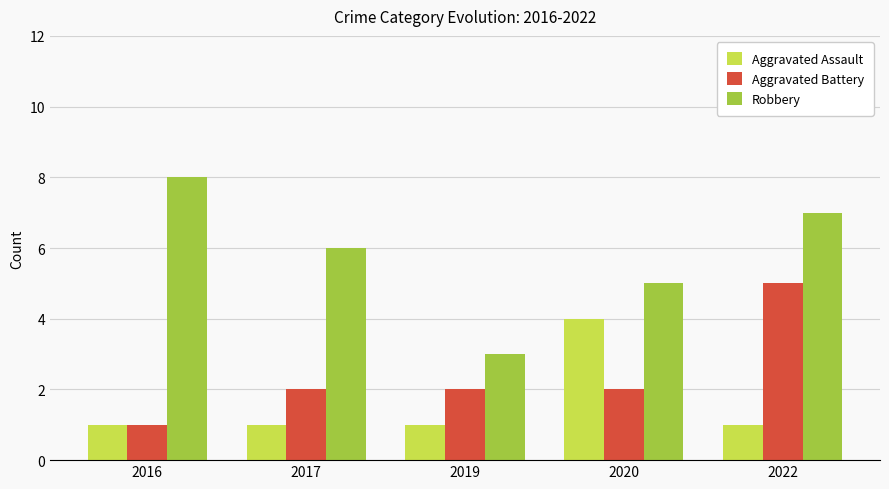

What is the spread (max minus min) of values at 2019?

2